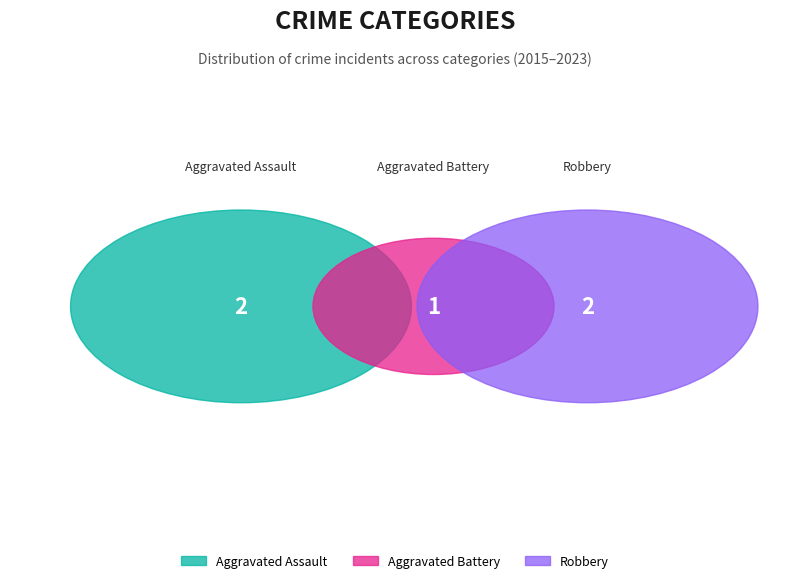

What percentage is the Aggravated Assault slice, to the nearest percent?

40%